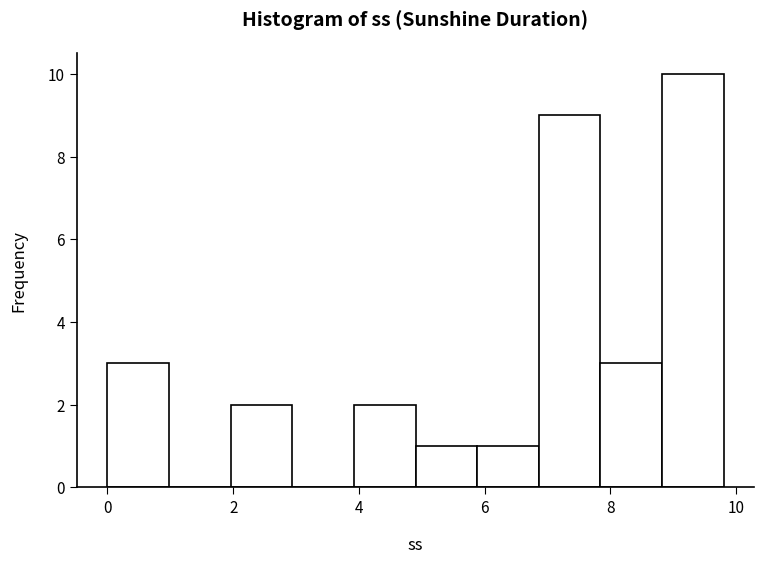

Over which range of the x-axis is the bar tallest?

8.82 to 9.80